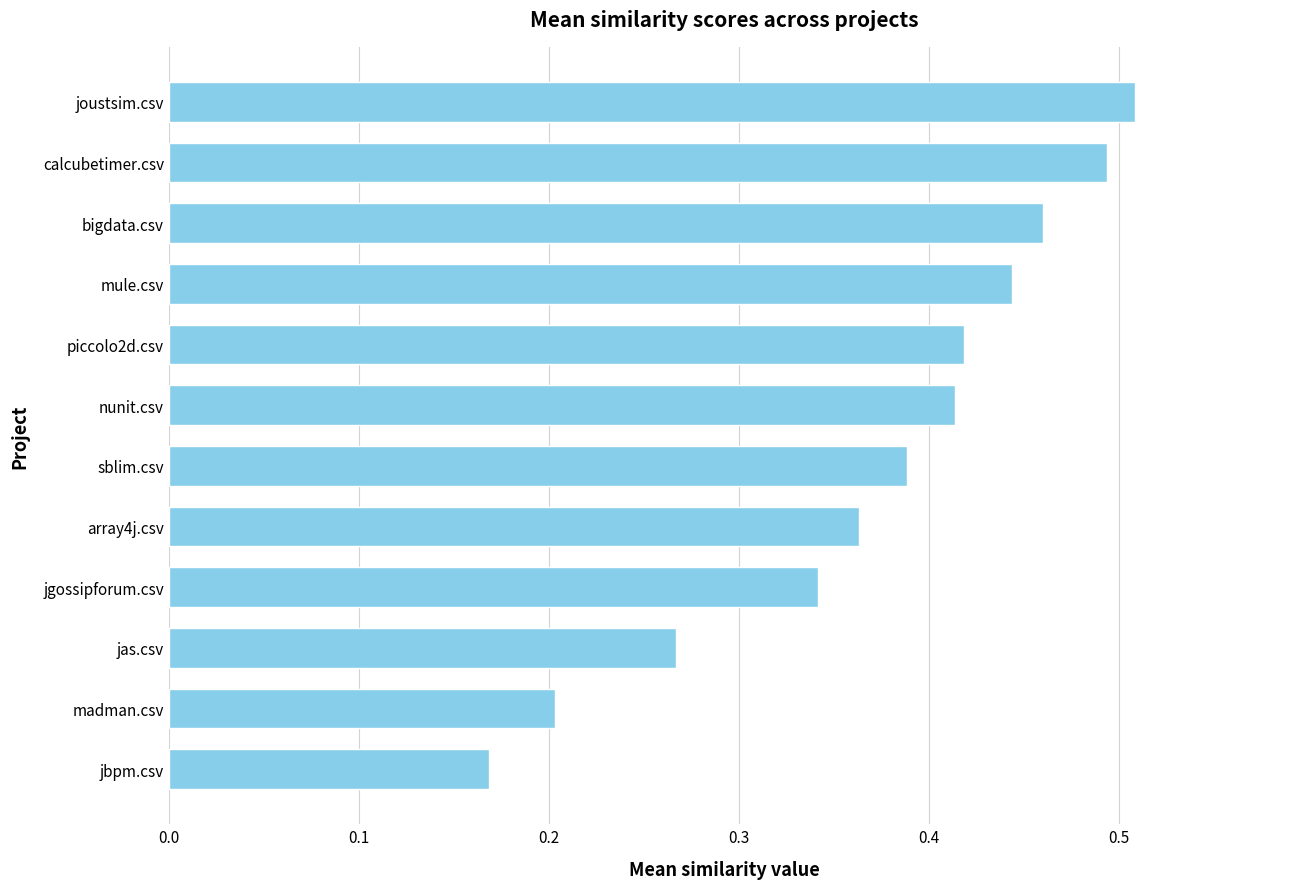

What is the change in value from madman.csv to jas.csv?

+0.1